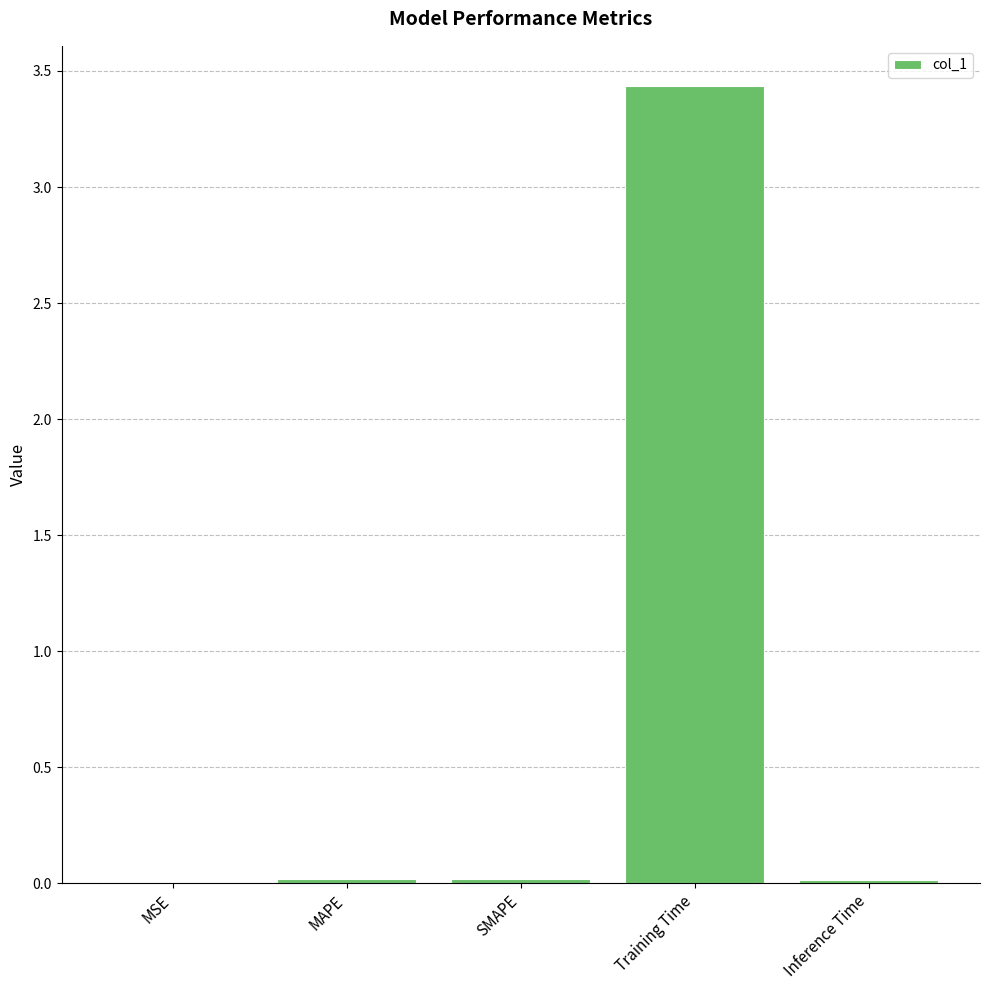

At which category does the chart reach its peak across all series?

Training Time